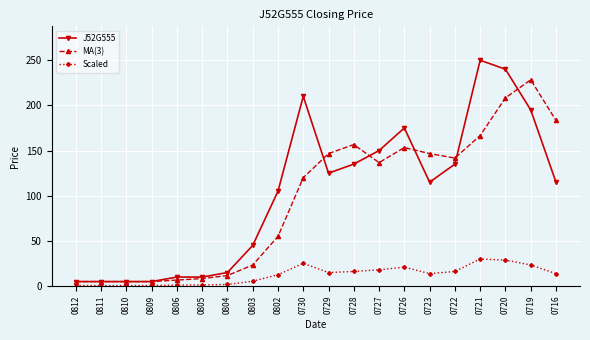

Rank the series by their maximum value, from lowest to highest.

Scaled, MA(3), J52G555